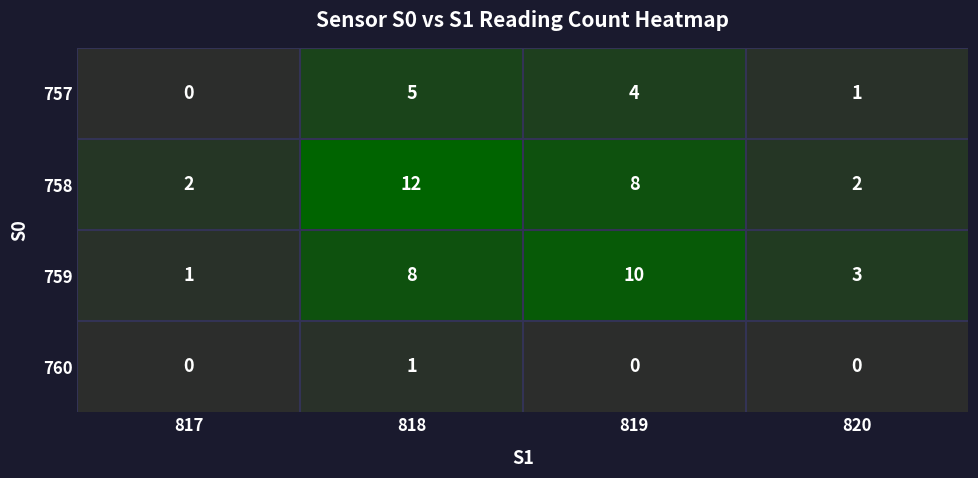

At which label does 757 reach its peak?

818